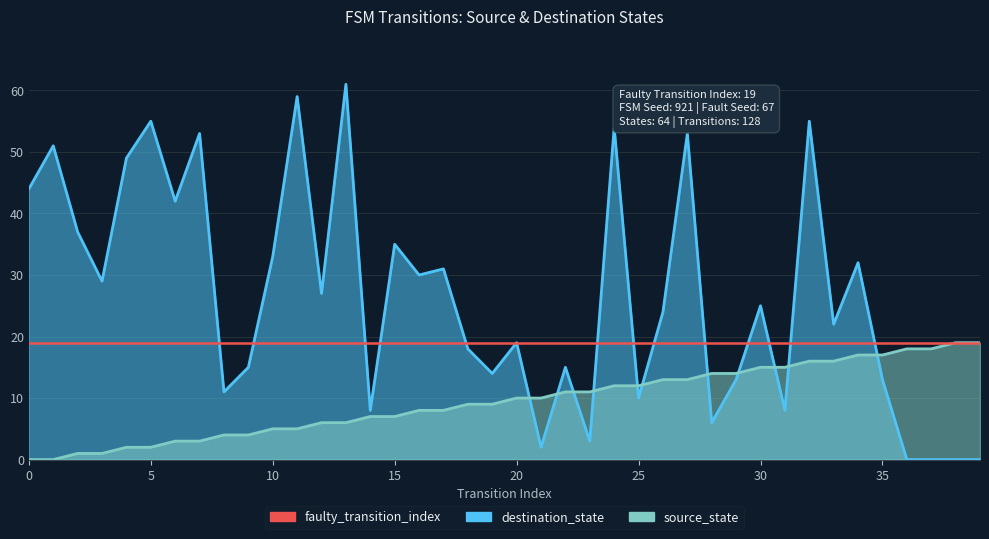

The source_state series shows 11 at 16. True or false?

False